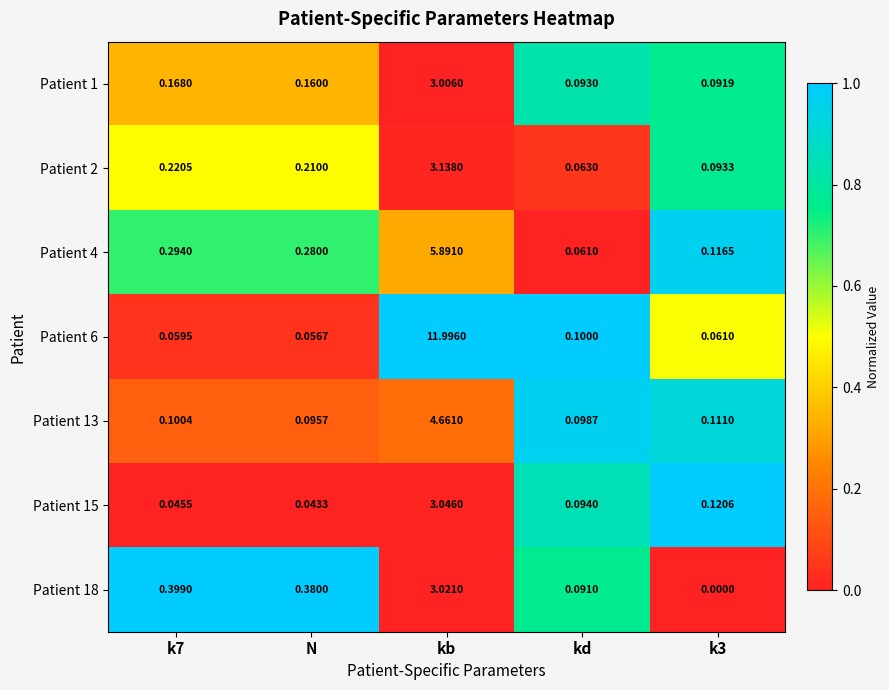

Which category has the highest value across all series?

kb